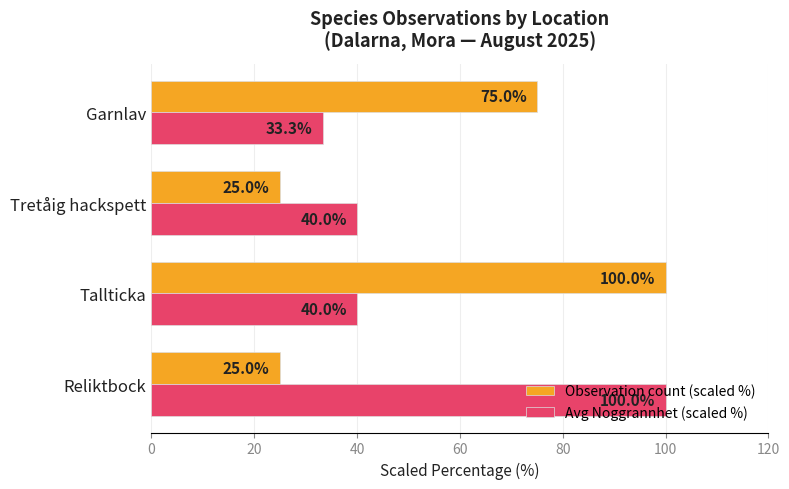

The value of Avg Noggrannhet (scaled %) at Garnlav is 22.8. True or false?

False